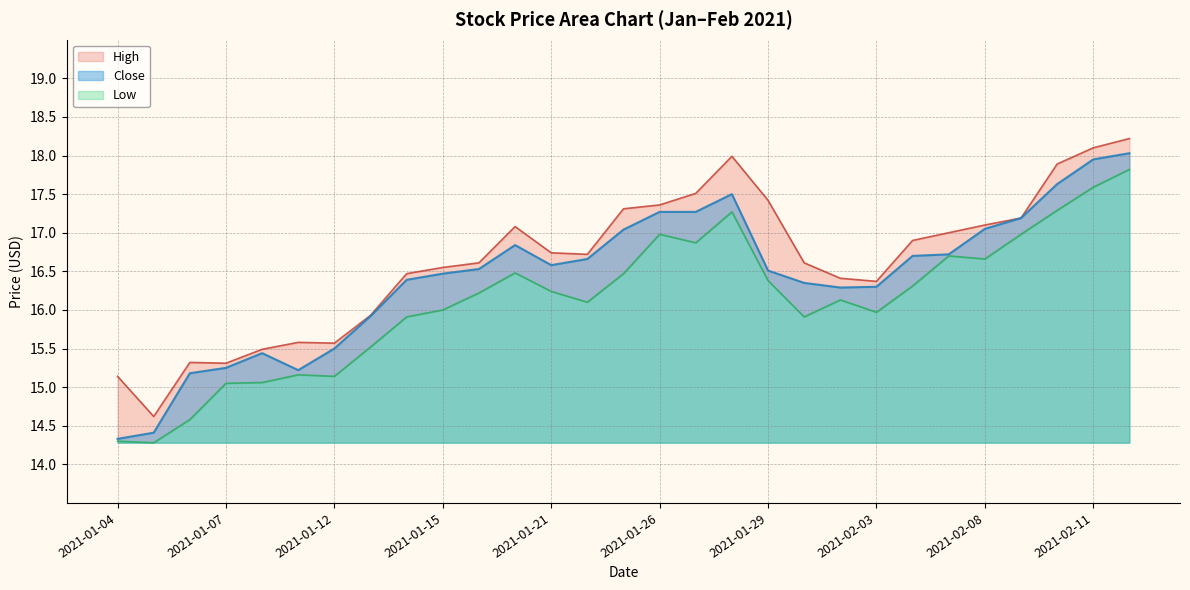

What position from the right is 2021-01-20?

18